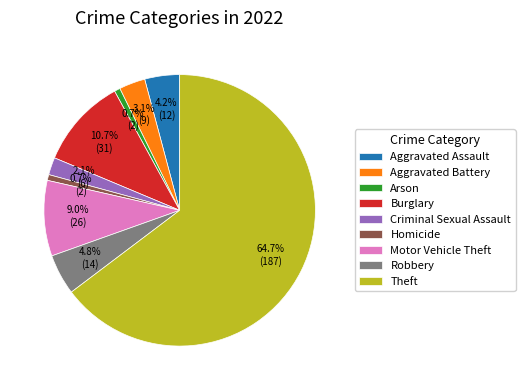

Which has a higher value, Burglary or Theft?

Theft